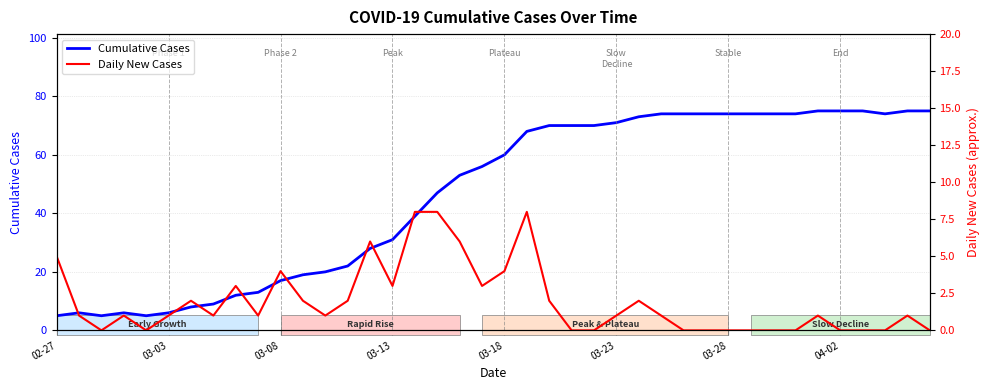

True or false: Cumulative Cases has a value of 115 at 28.

False